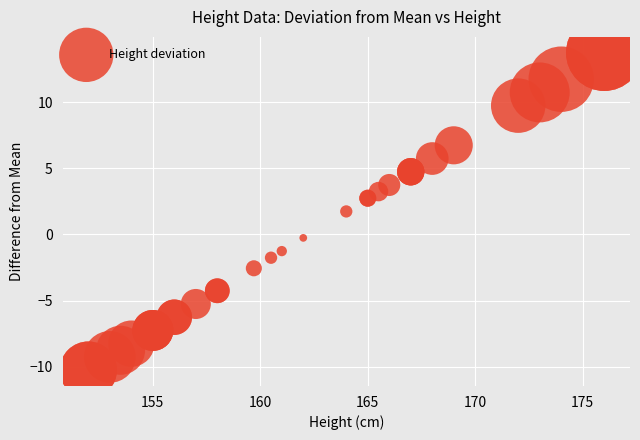

What Y value in the scatter plot is closest to 1?

1.7